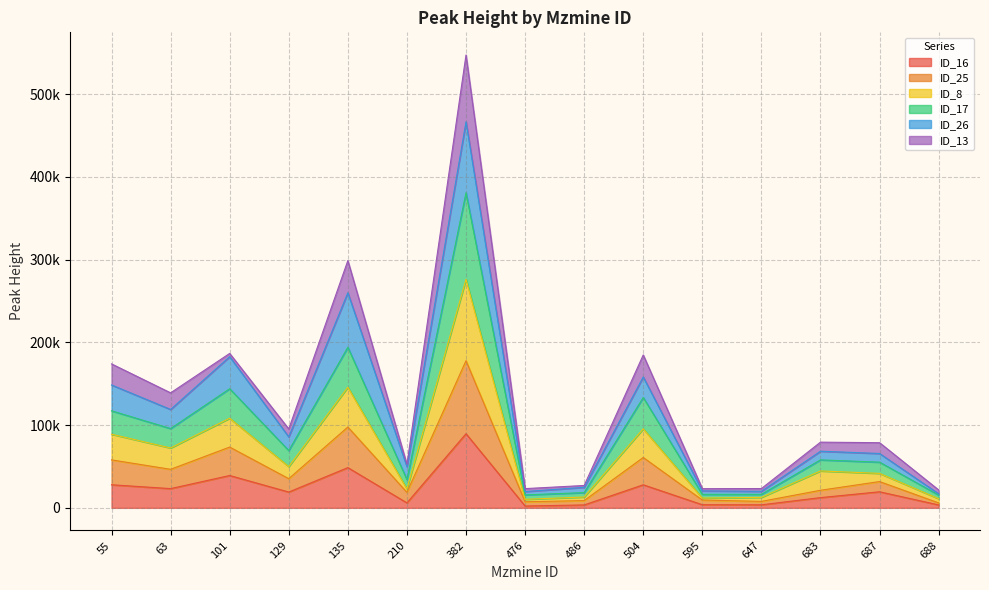

What is the average value of the ID_16 series?

21986.0